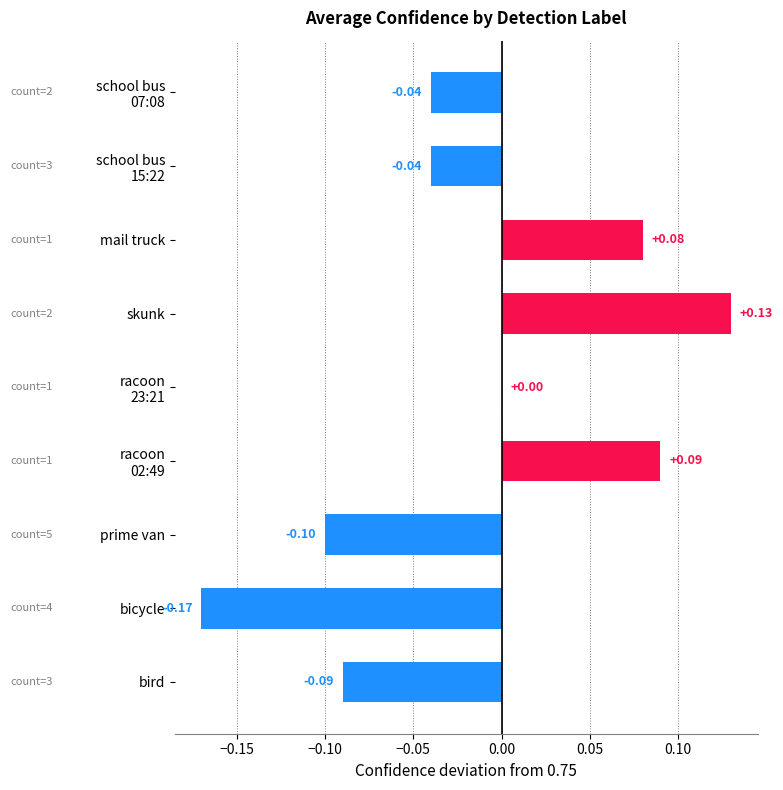

Which category has the highest value across all series?

skunk